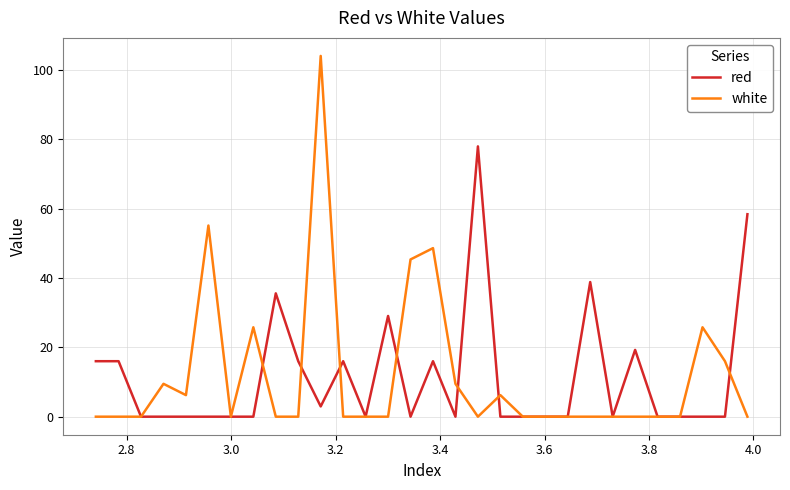

What is the maximum value shown in the chart?

104.0